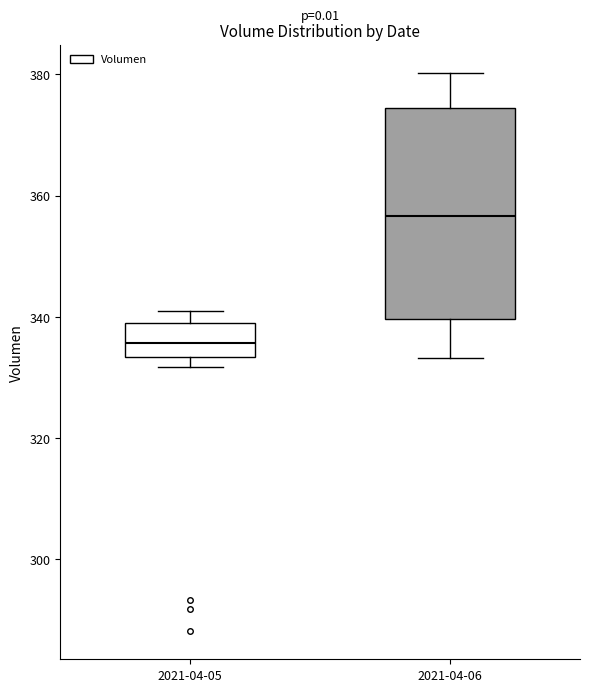

Reading left to right, transcribe this box plot: for each box, give where its median line is, the range the box spans, and where its two whiskers end, as read against the y-axis. The values are not printed on the chart, so give them approximately, as read against the axis.

2021-04-05: median 336, box 334 to 340, whiskers 332 to 342
2021-04-06: median 356, box 340 to 374, whiskers 334 to 380